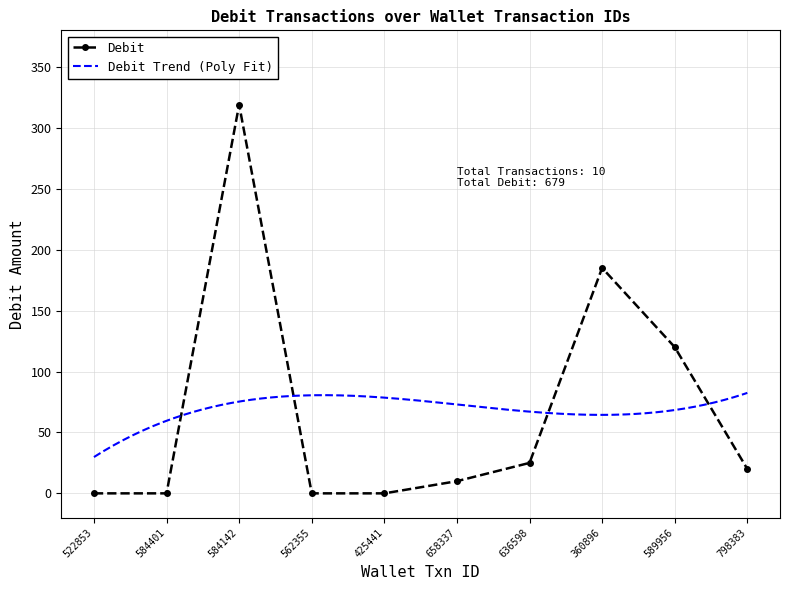

What is the difference between the maximum and minimum values?

319